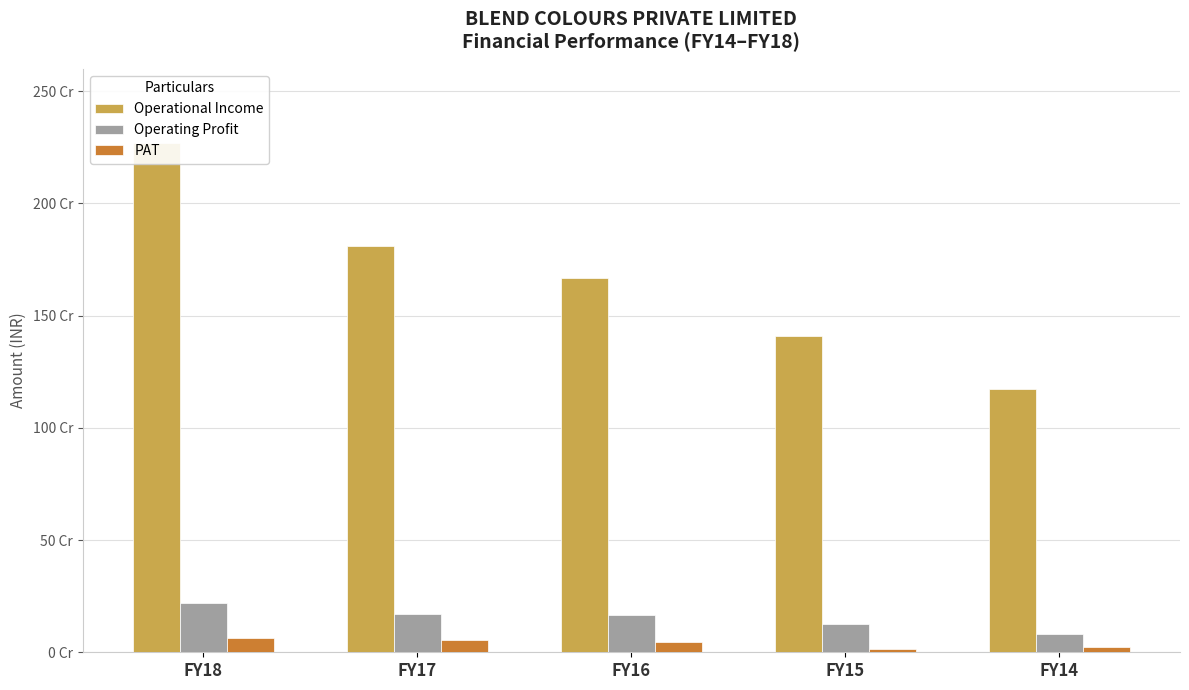

Read the Operational Income value at FY15, to the nearest 10.

1408795630